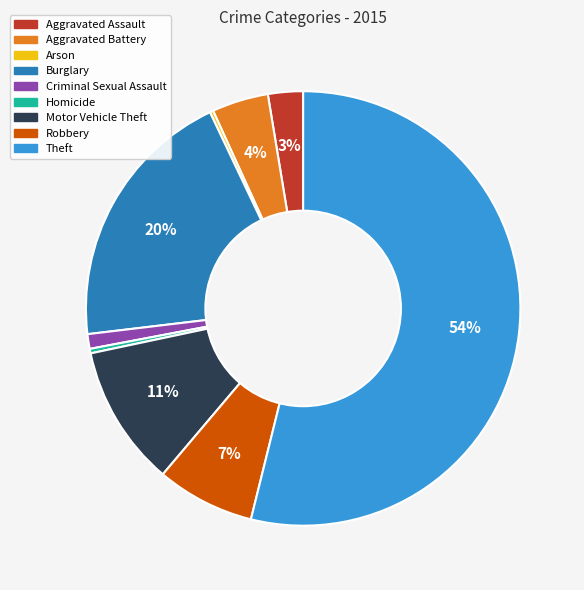

To the nearest percent, what portion does Motor Vehicle Theft represent?

11%